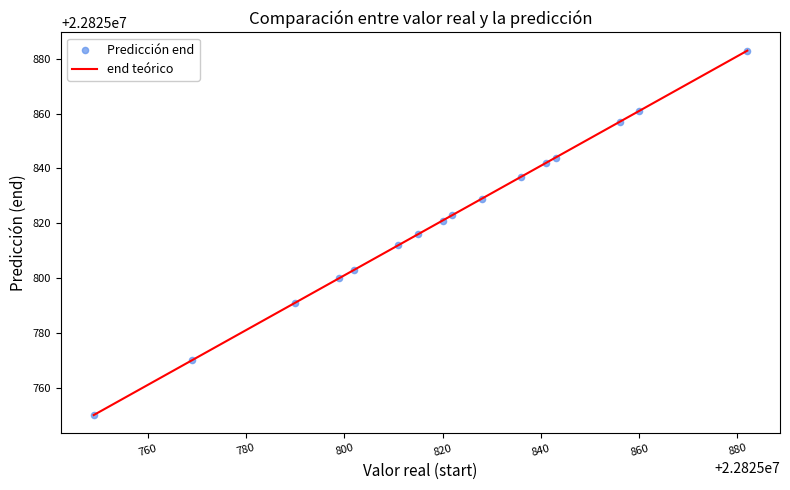

What is the range of Y values (max minus min)?

133